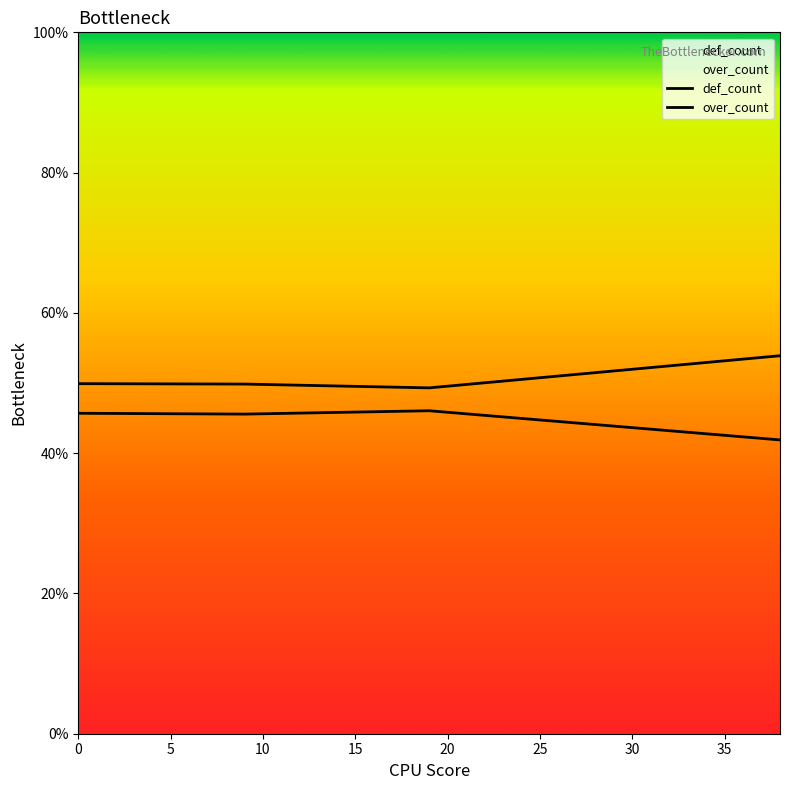

What is the value of the def_count point at the 4th from the left?

0.5